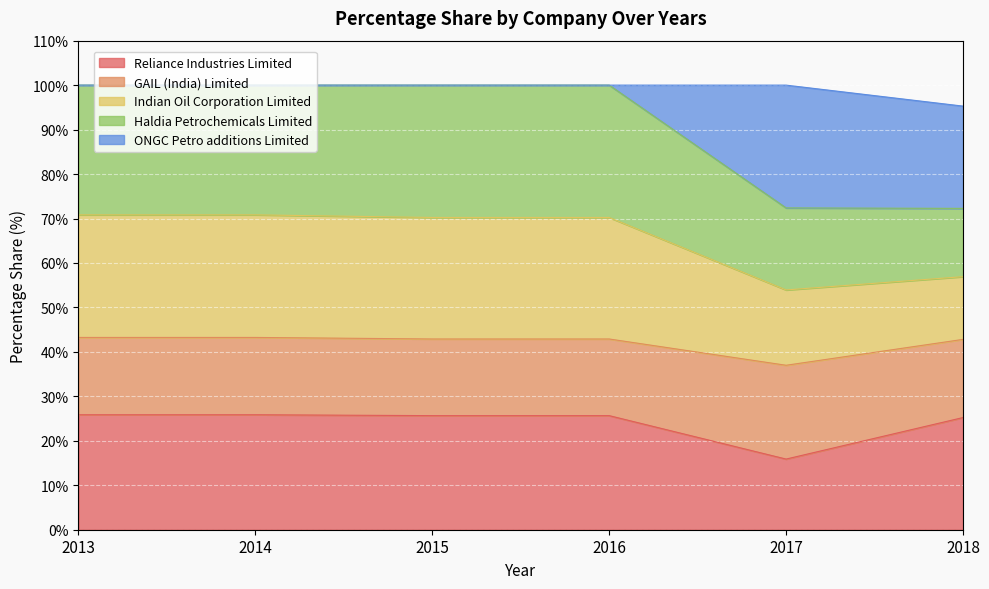

What is the value of the GAIL (India) Limited point at the 1st from the left?

43.2